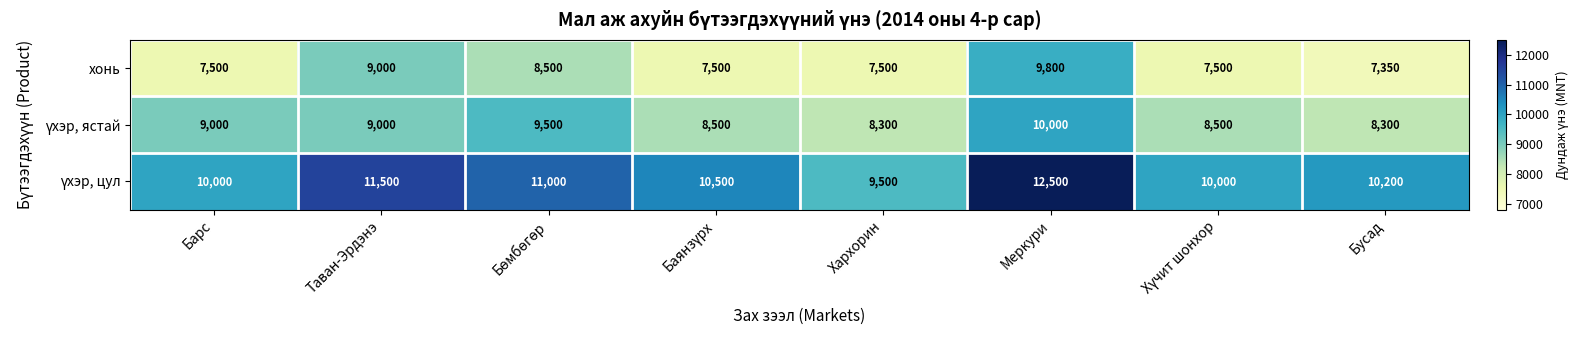

What is the total value across all series at Меркури?

32300